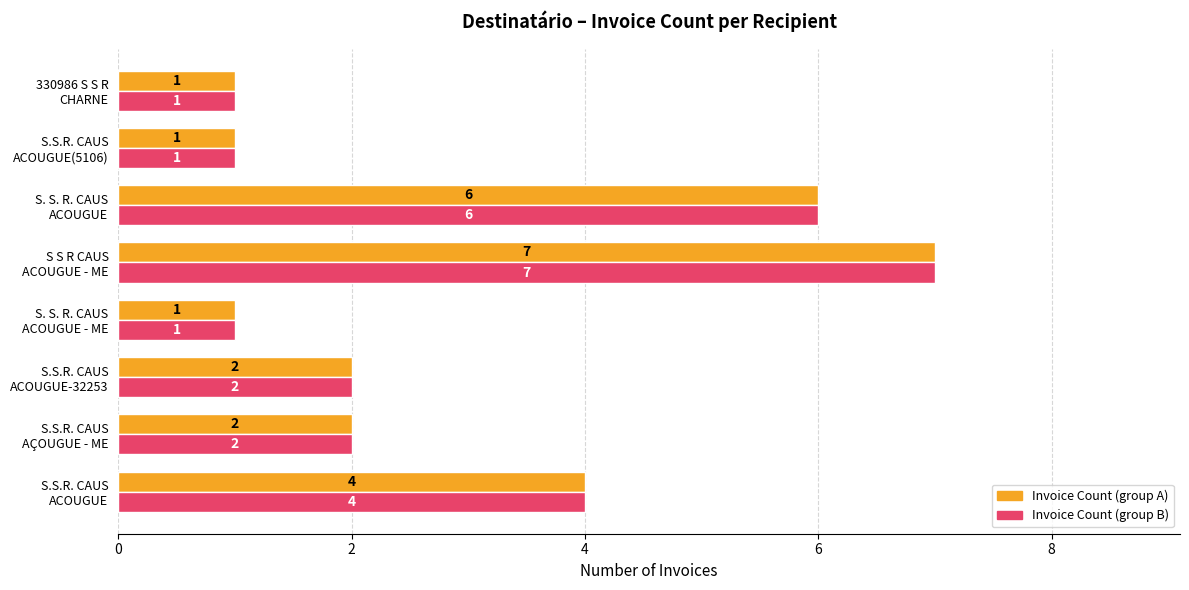

What is the maximum value shown in the chart?

7